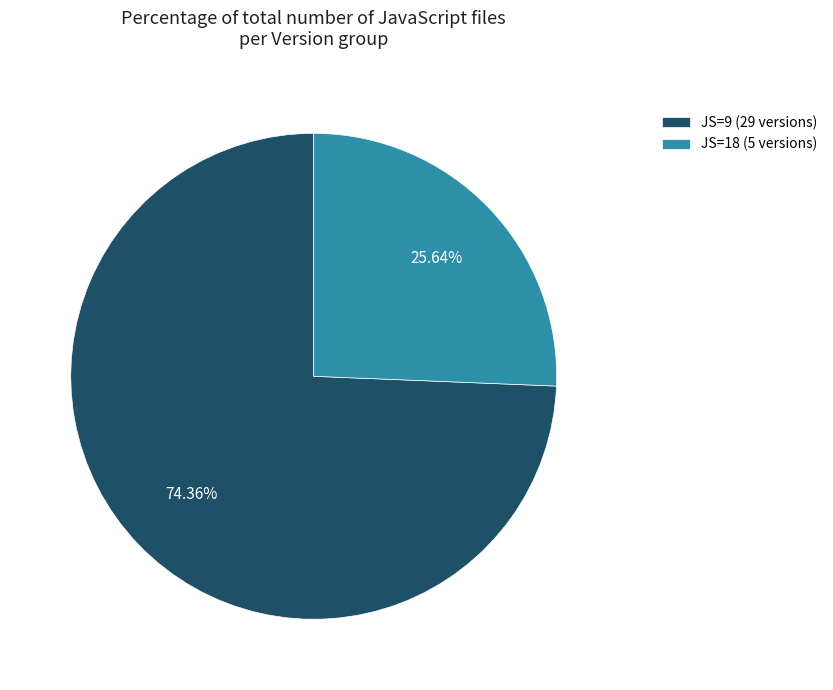

Is there a majority slice in this chart?

Yes